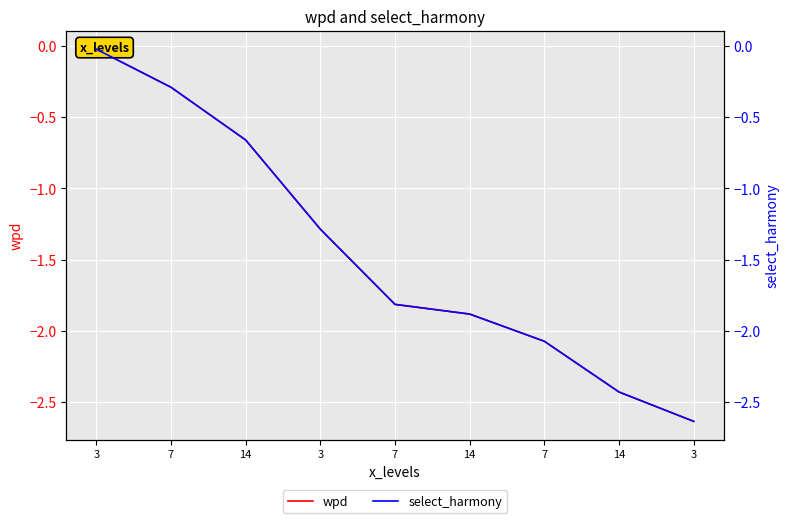

True or false: select_harmony has a value of -2.6 at 3.

True